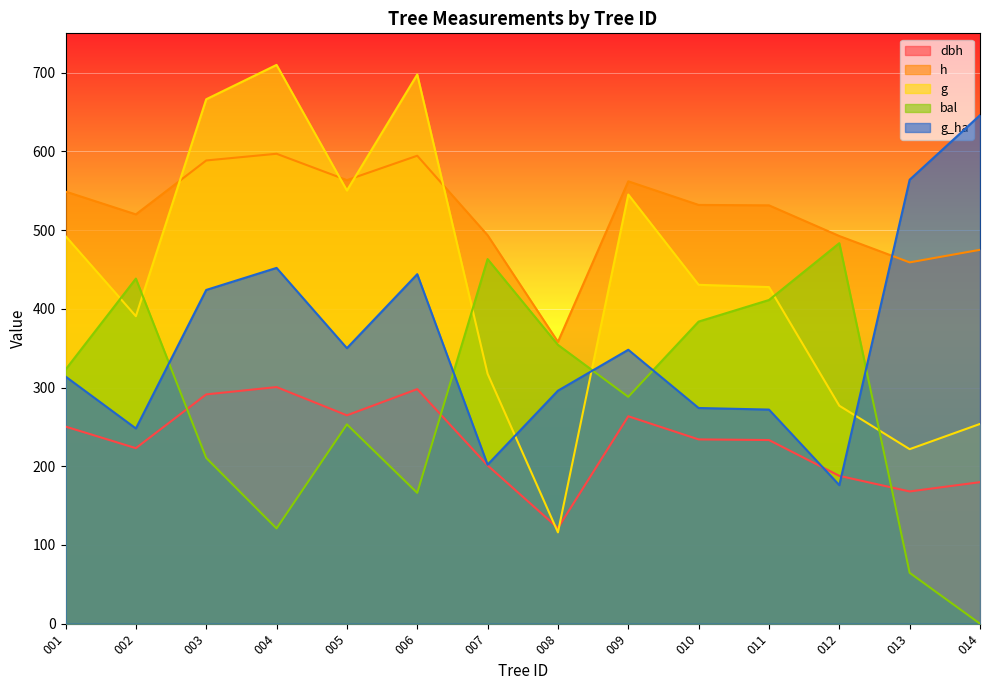

Does the chart display data point markers on the line(s)?

No